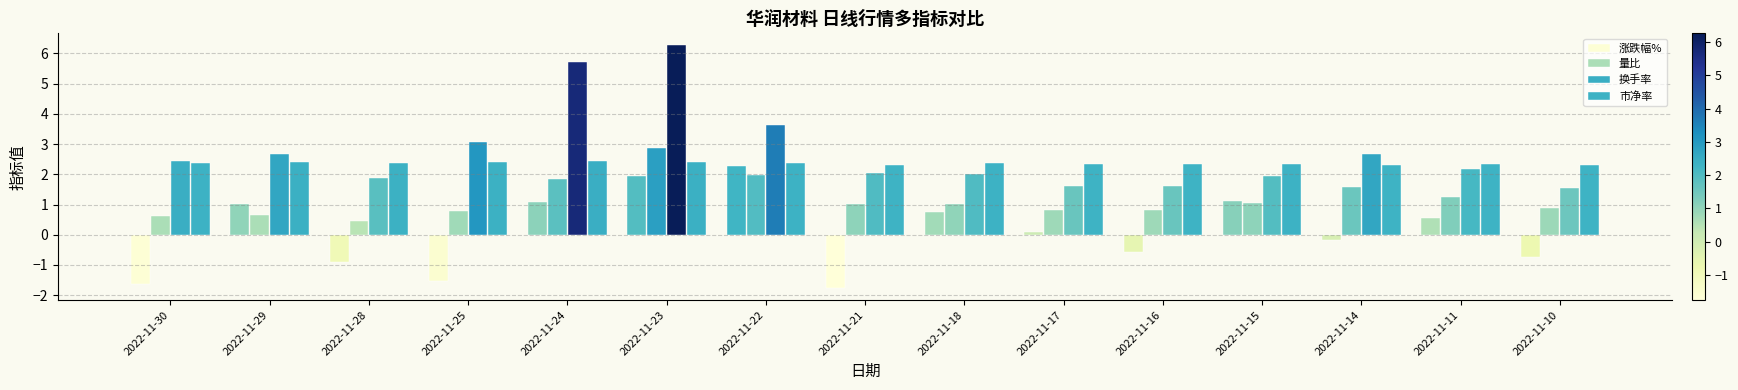

Between 2022-11-17 and 2022-11-30, which is larger?

2022-11-17